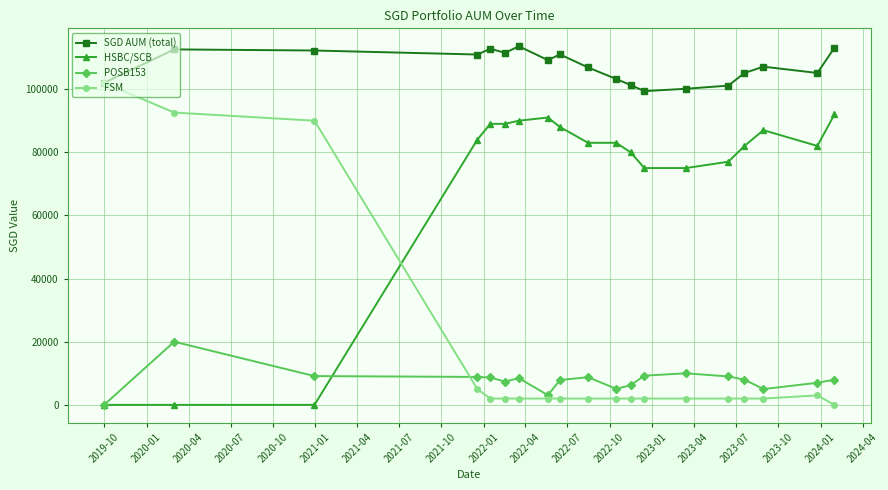

What is the sum of all HSBC/SCB values?

1347000.0